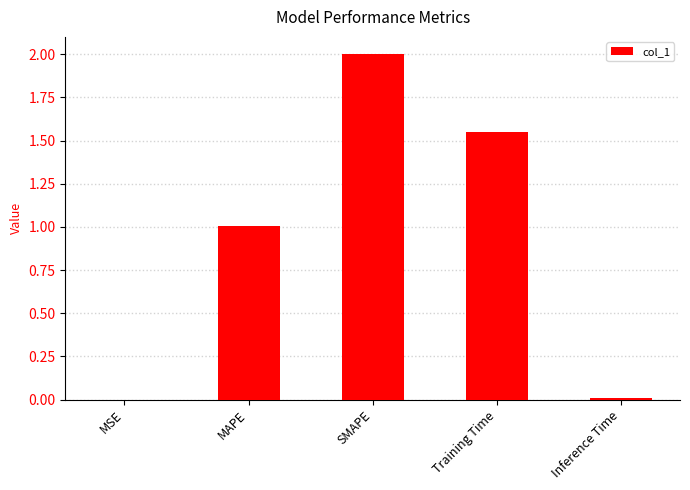

Does the chart contain stacked bars?

No